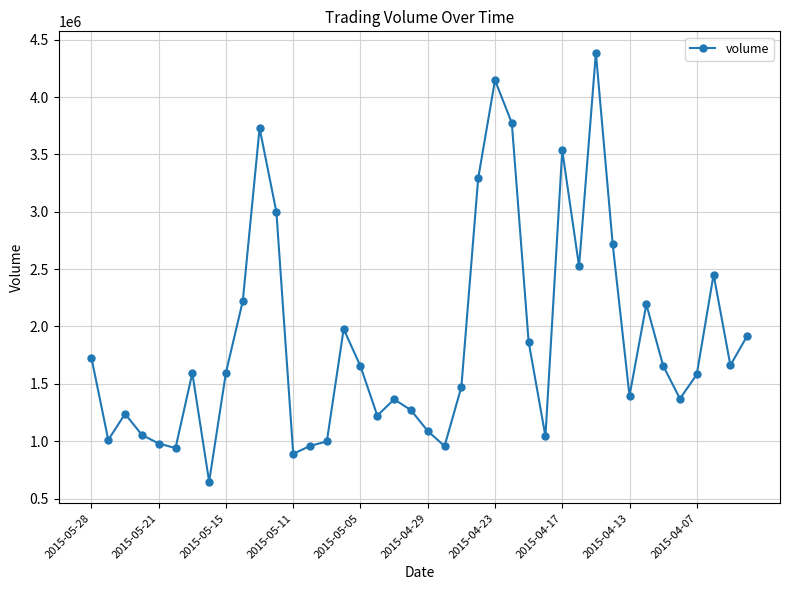

What is the difference between the maximum and second lowest values?

3495400